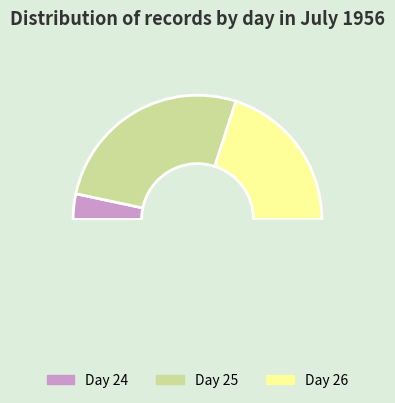

What percentage is the 24 slice, to the nearest percent?

7%